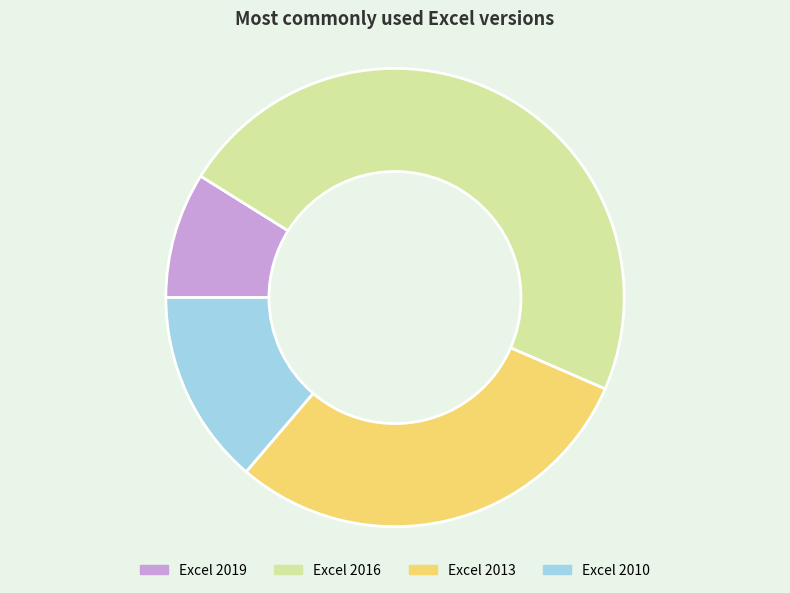

Is there any slice that represents more than half of the pie?

No